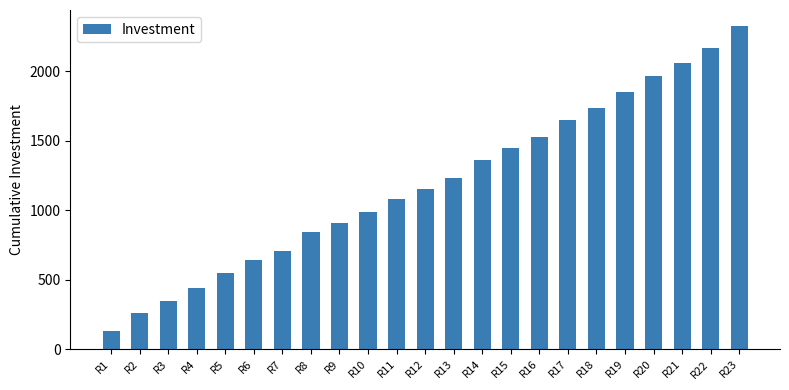

The chart shows a value of 1630.6 at R10. True or false?

False